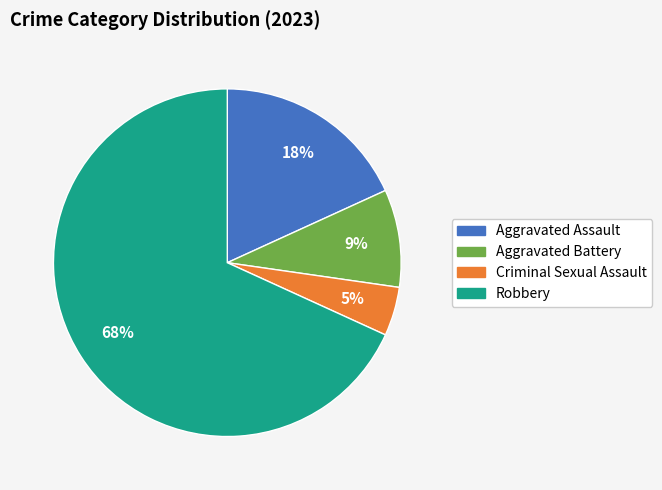

Is there any slice that represents more than half of the pie?

Yes